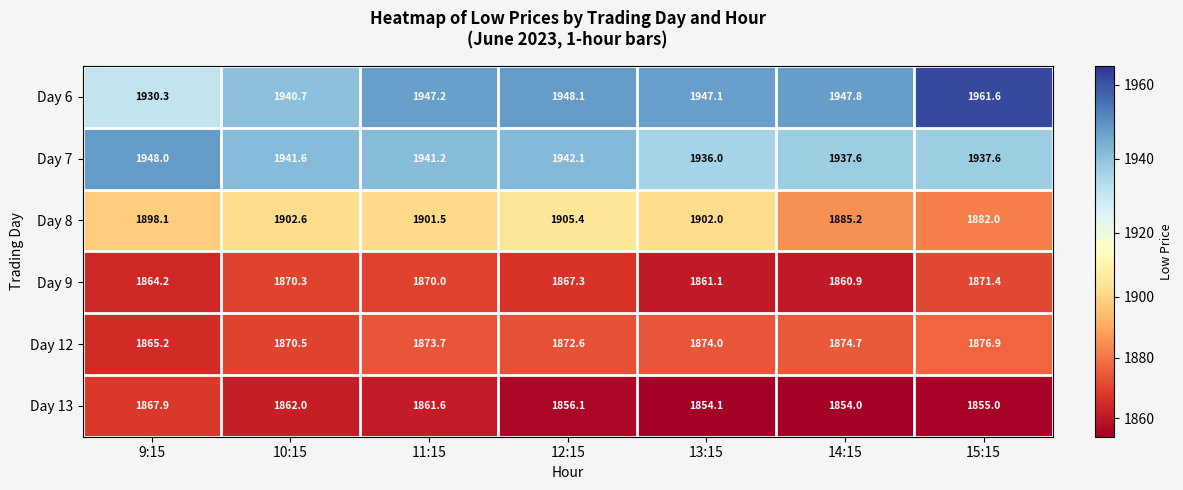

Which series changed the most between 9:15 and 15:15?

Day 6